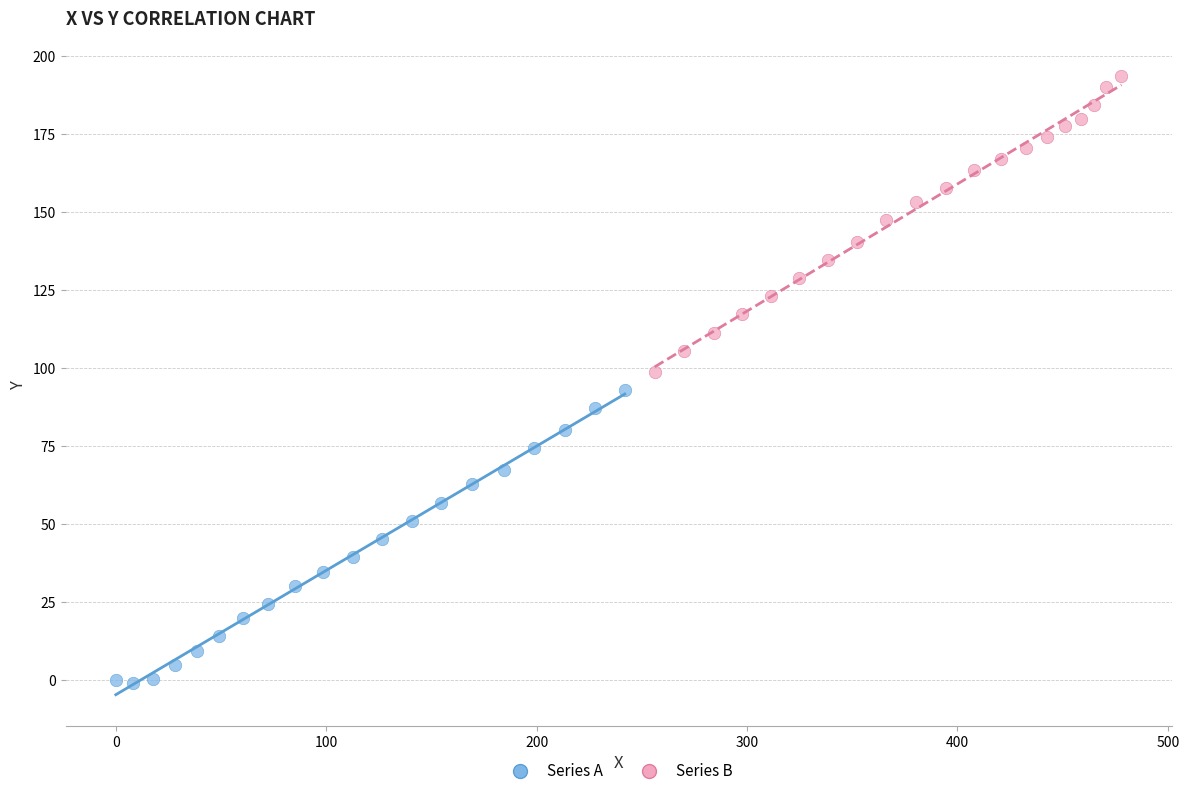

What are all the series names shown in the legend?

Series A, Series B